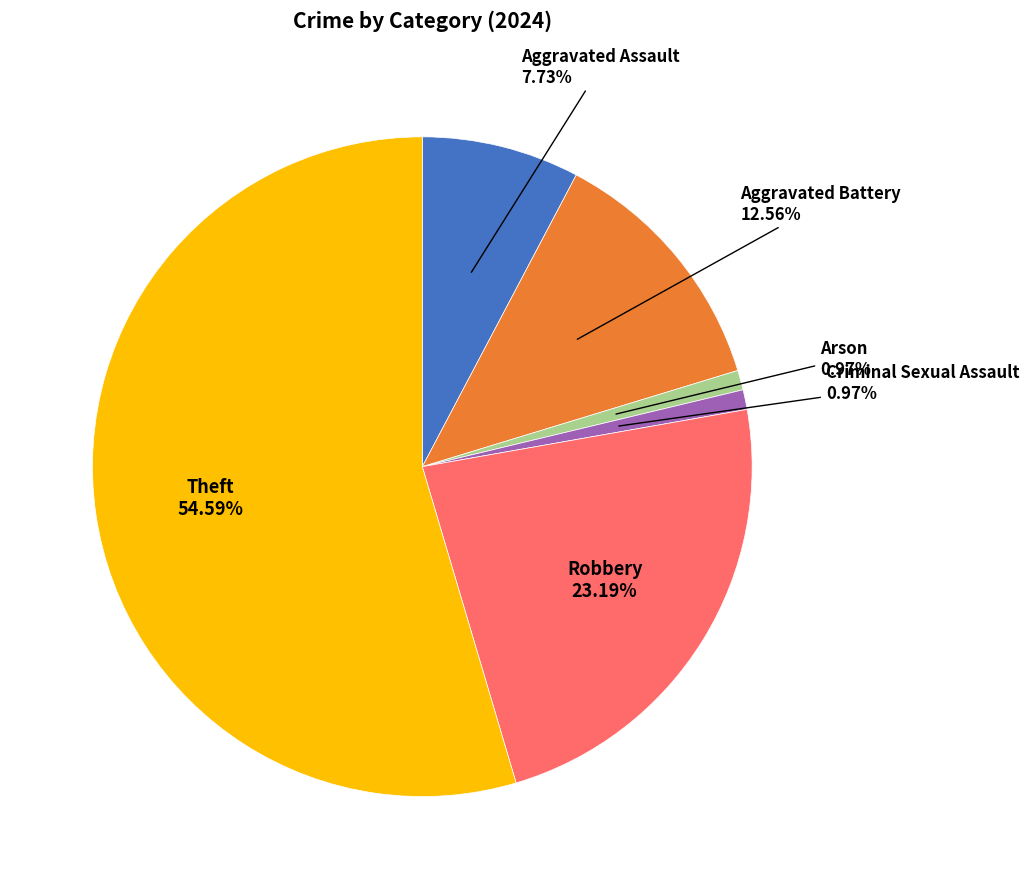

Count the number of slices in the pie.

6